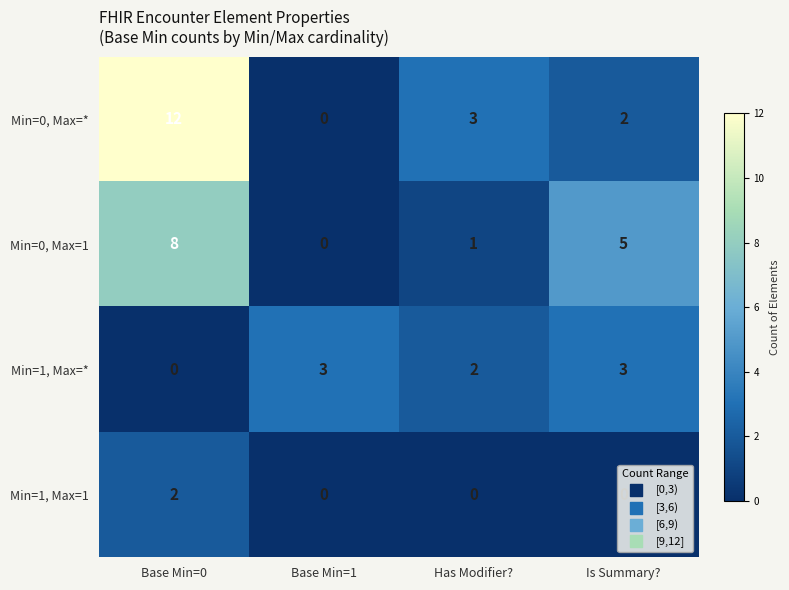

Count the Min=0, Max=1 values in the range 1 to 8.

3